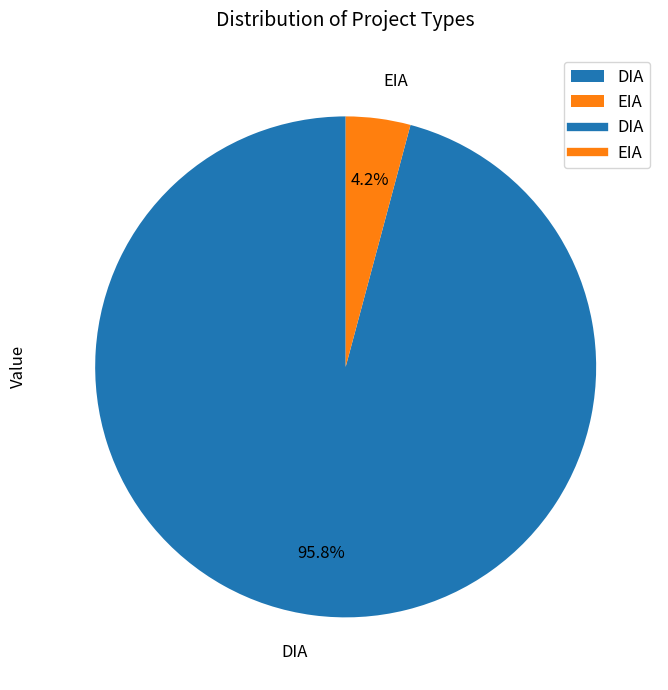

Between EIA and DIA, which is larger?

DIA